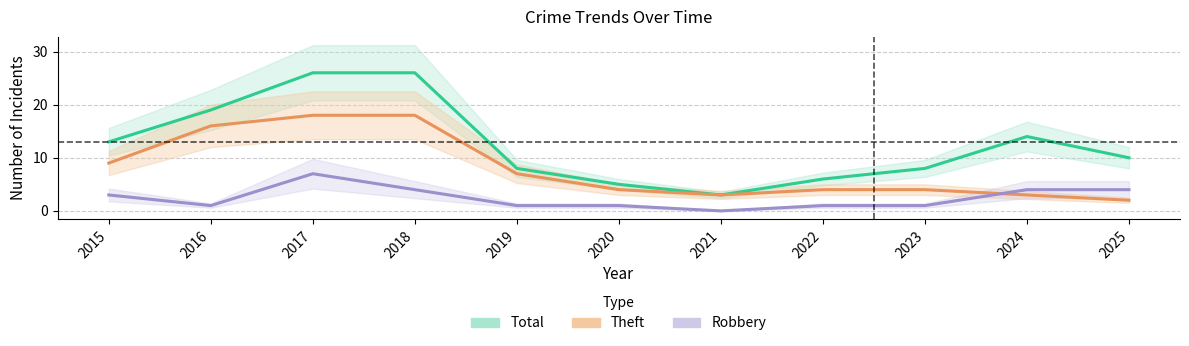

Which has a higher value, 2023 or 2018?

2018